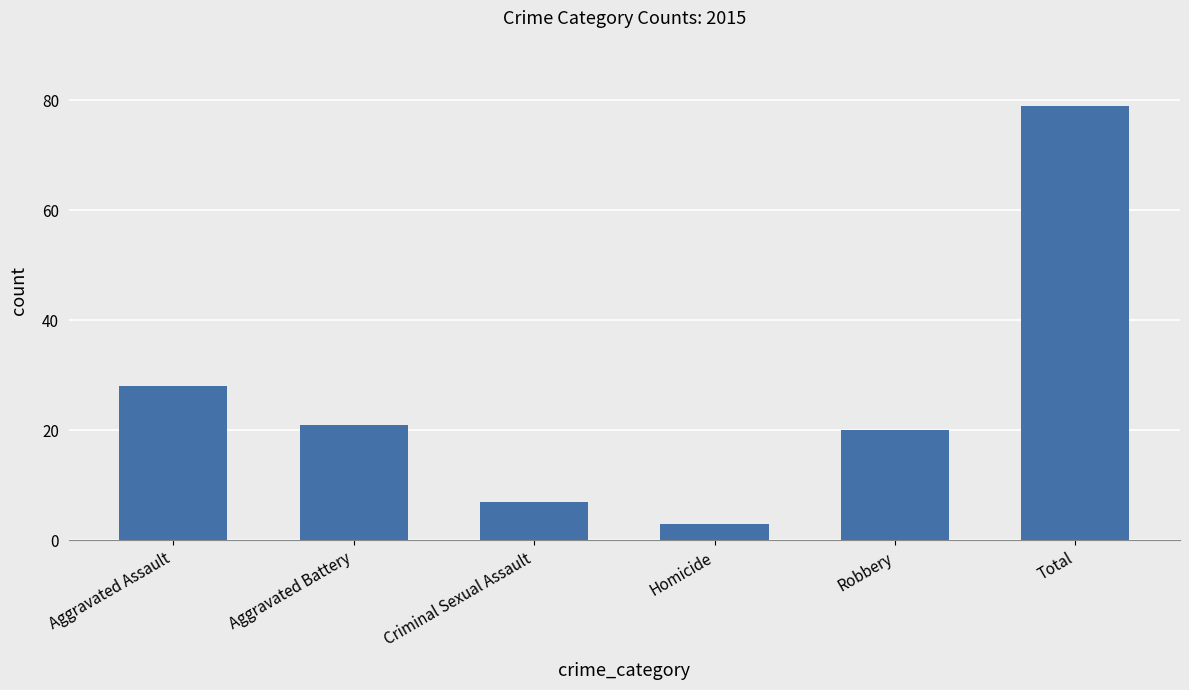

What is the ratio of the value at Robbery to the value at Homicide?

6.7